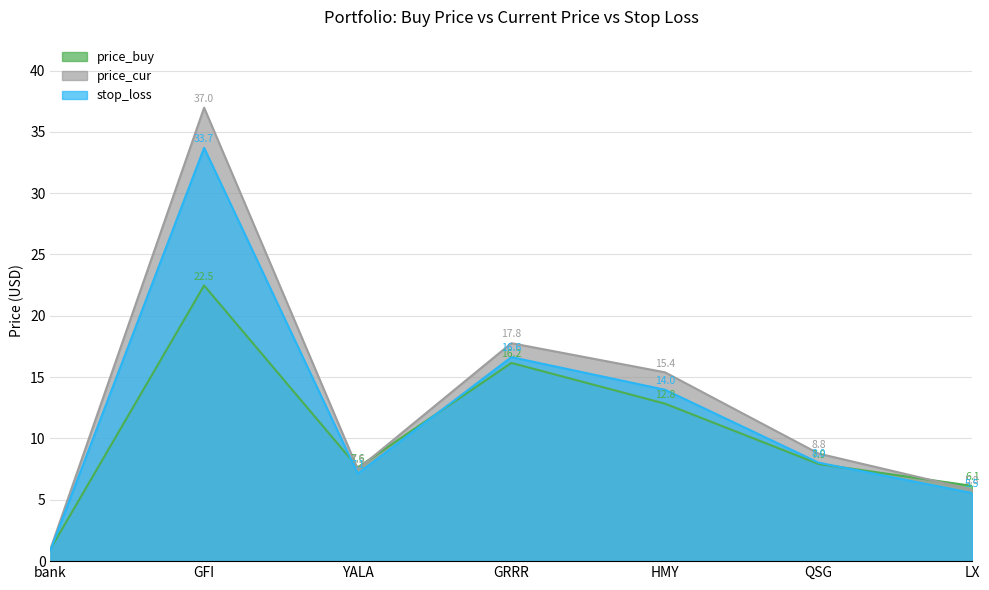

Which category has the lowest value in the stop_loss series?

bank